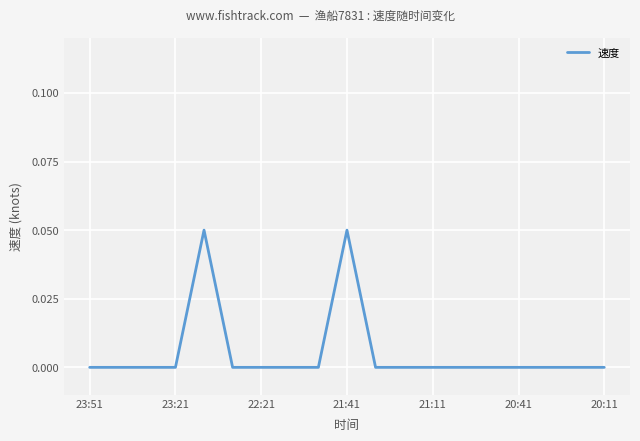

Where is the data nearest to the value 0?

23:51